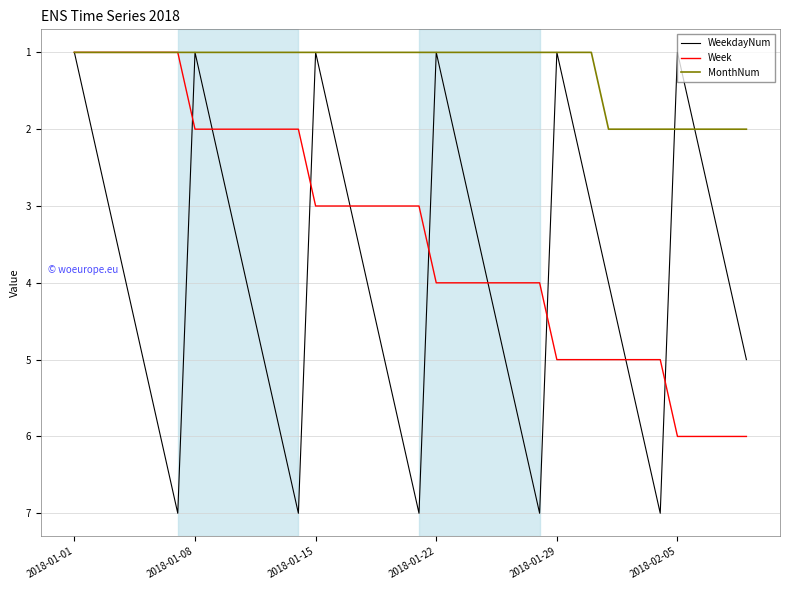

What is the maximum value shown in the chart?

7